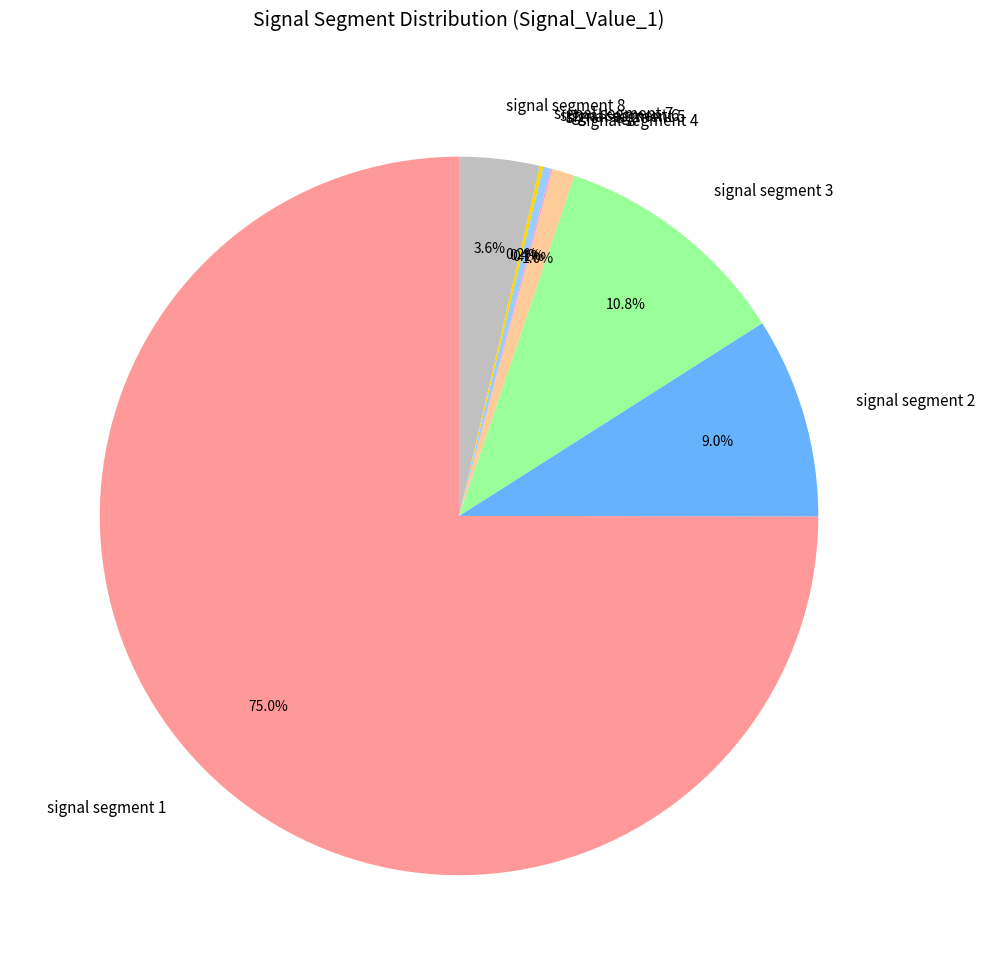

How much of the chart is everything except signal segment 3?

89.2%